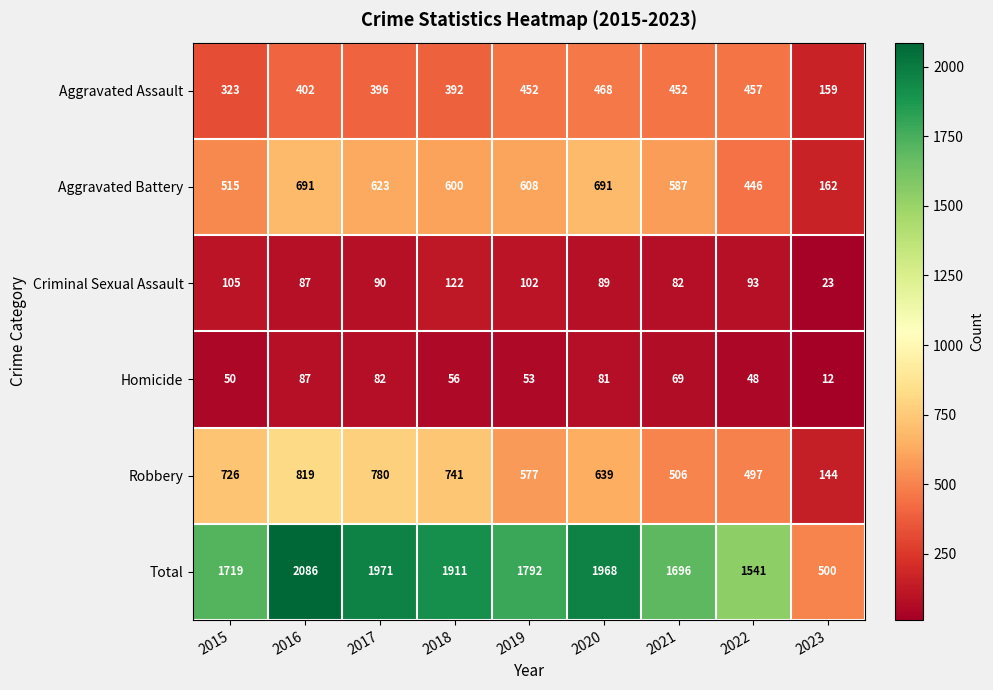

True or false: Criminal Sexual Assault has a value of 56 at 2018.

False